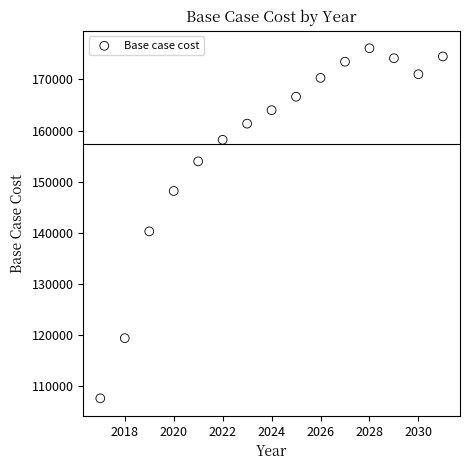

What is the range of X values (max minus min)?

14.0